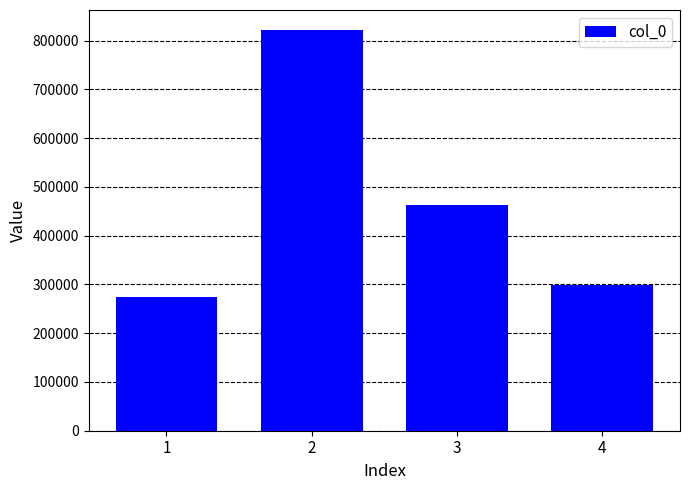

What is the value of the 2nd bar from the left?

821745